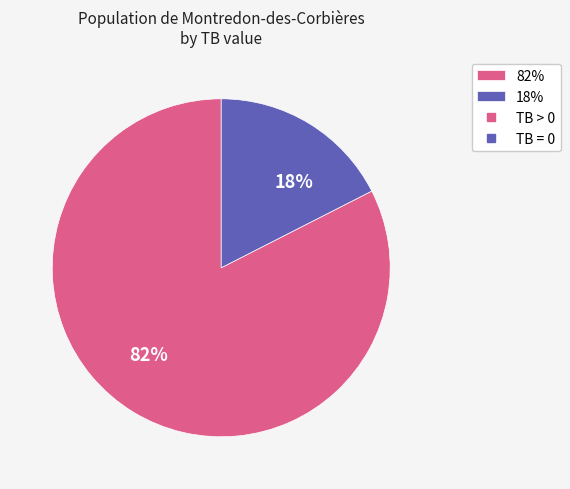

Is the sum of 82% and 18% greater than half?

Yes